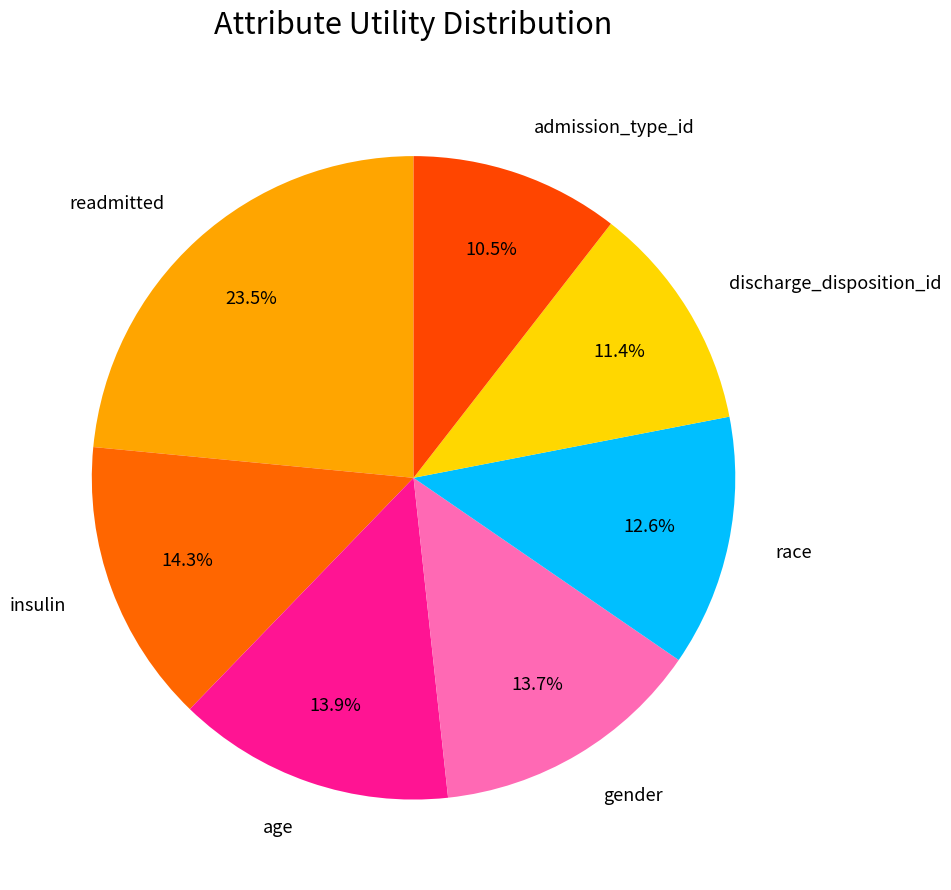

To the nearest percent, what is the difference between the race and discharge_disposition_id slice percentages?

1%